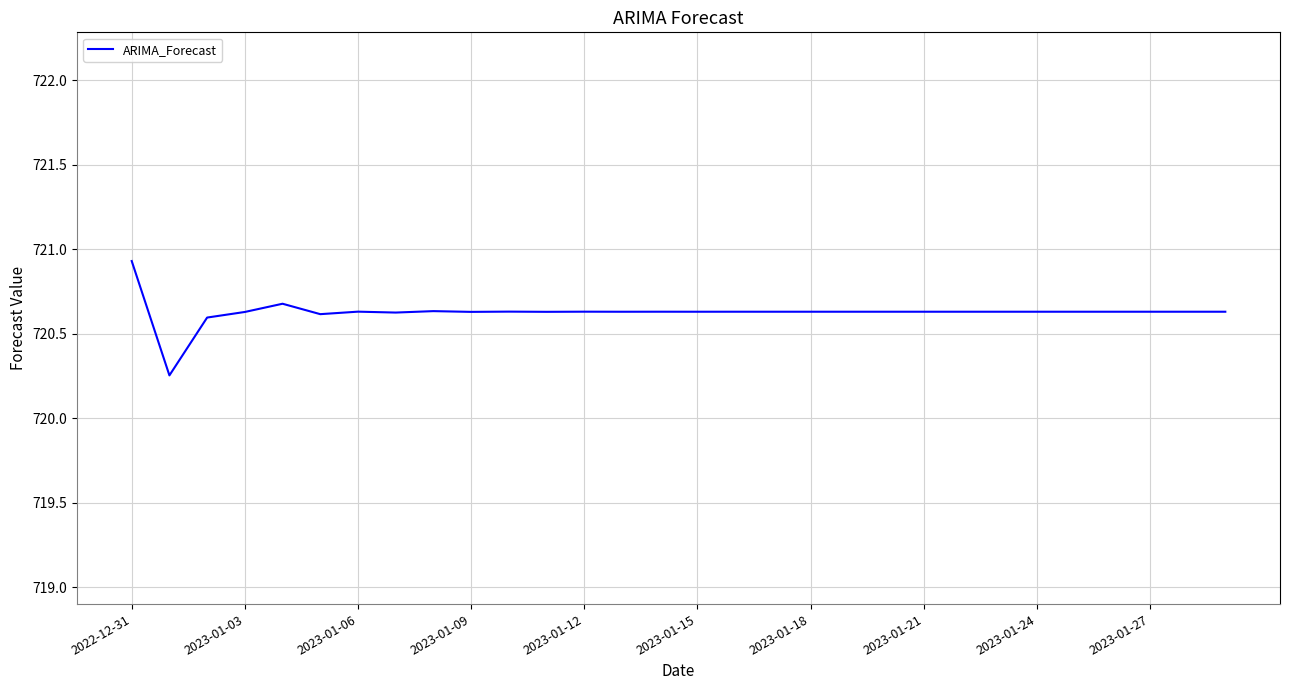

What is the maximum value shown in the chart?

720.9